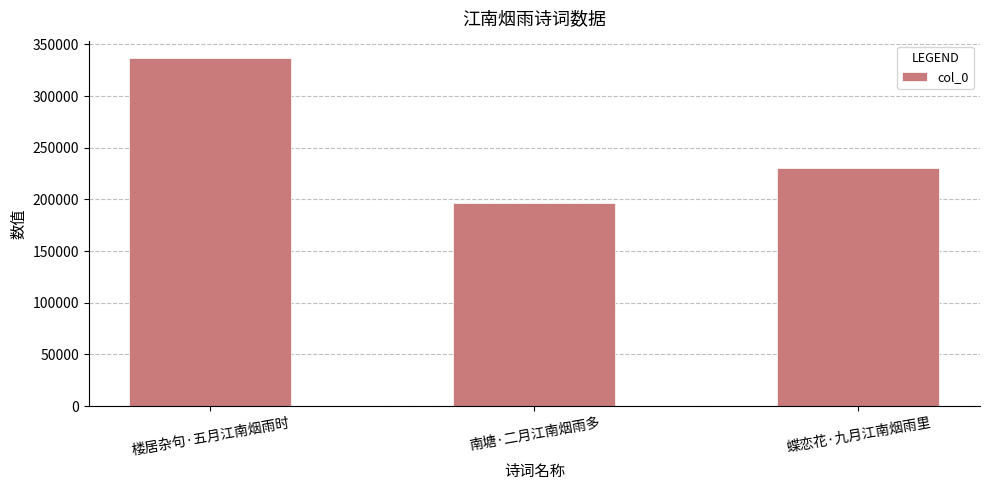

Is it true that the value at 蝶恋花·九月江南烟雨里 is 230538?

True